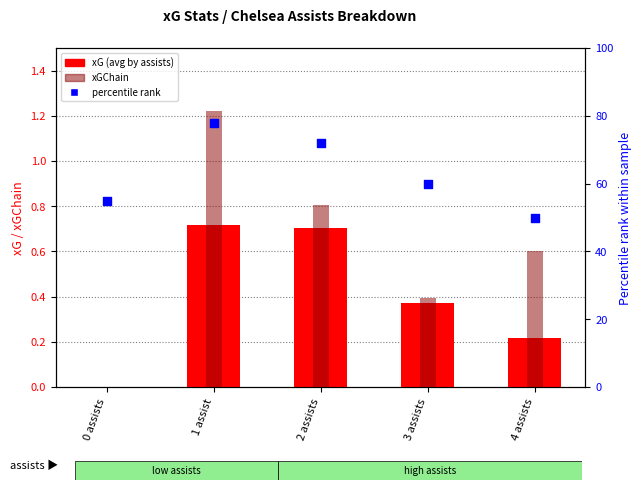

Which series contains the lowest Y value?

xG (avg by assists)